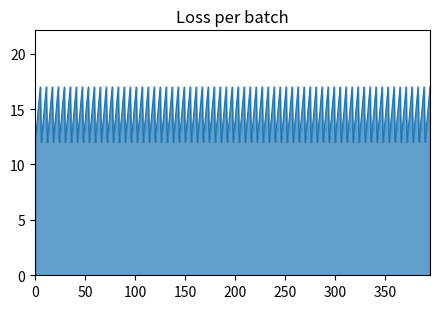

What is the difference between the maximum and minimum values?

5